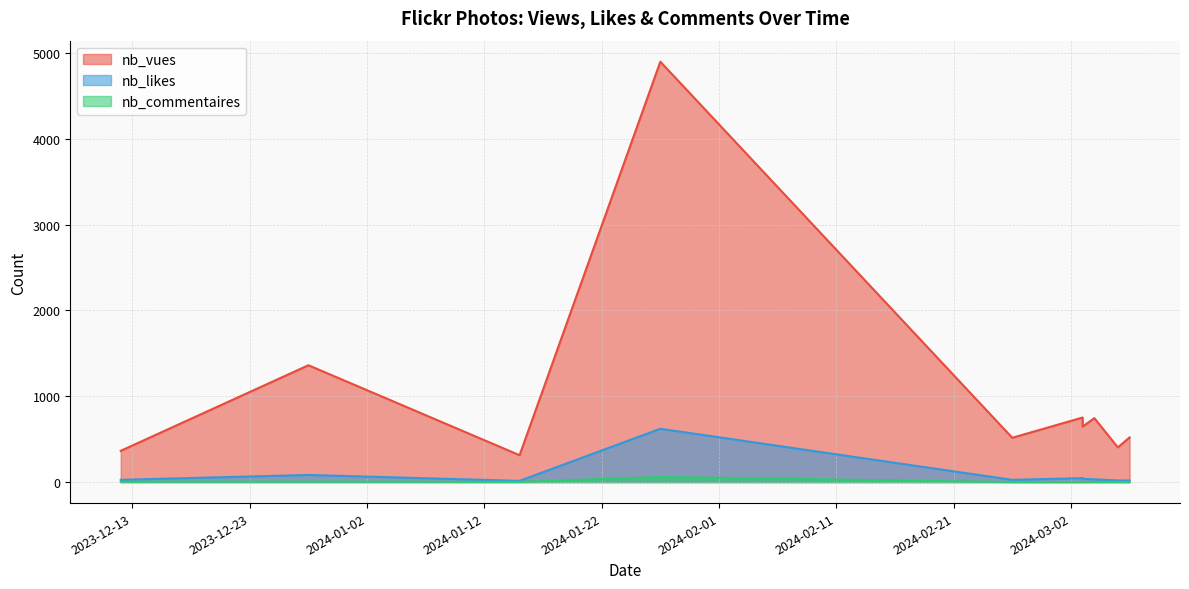

What is the difference between the nb_commentaires values at 2024-03-03 and 2024-03-06?

1